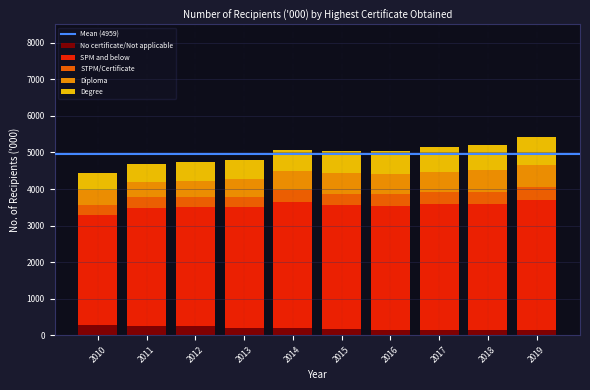

What is the total value across all series at 2010?

4432.6